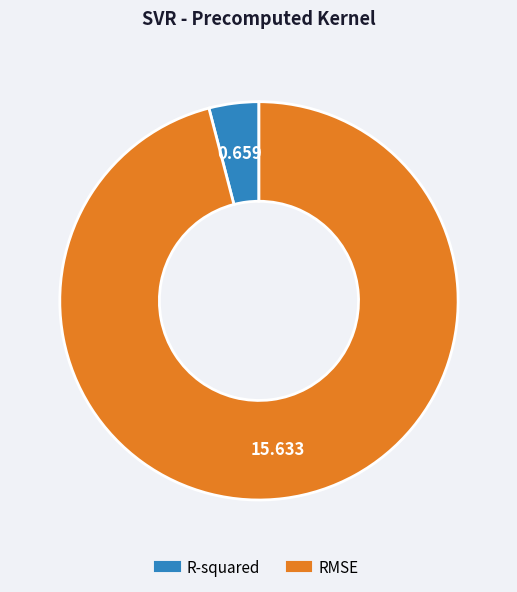

Count the number of slices in the pie.

2